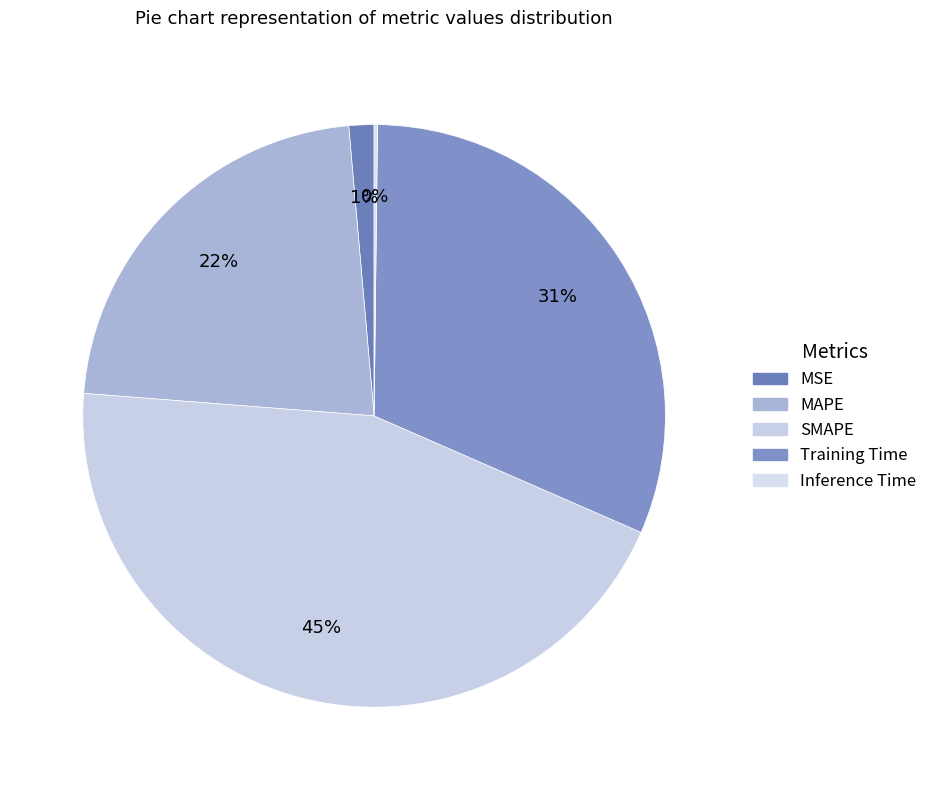

Combined, what portion of the pie is SMAPE and MSE?

46.1%